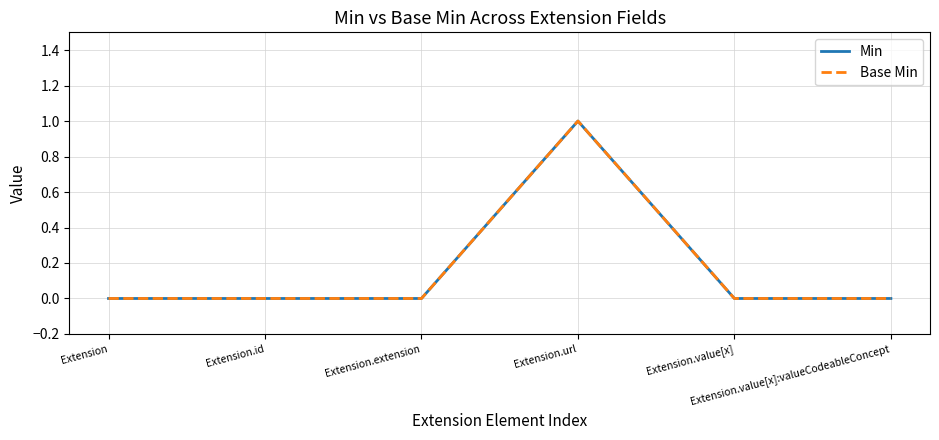

Rank the series by their maximum value, from lowest to highest.

Min, Base Min